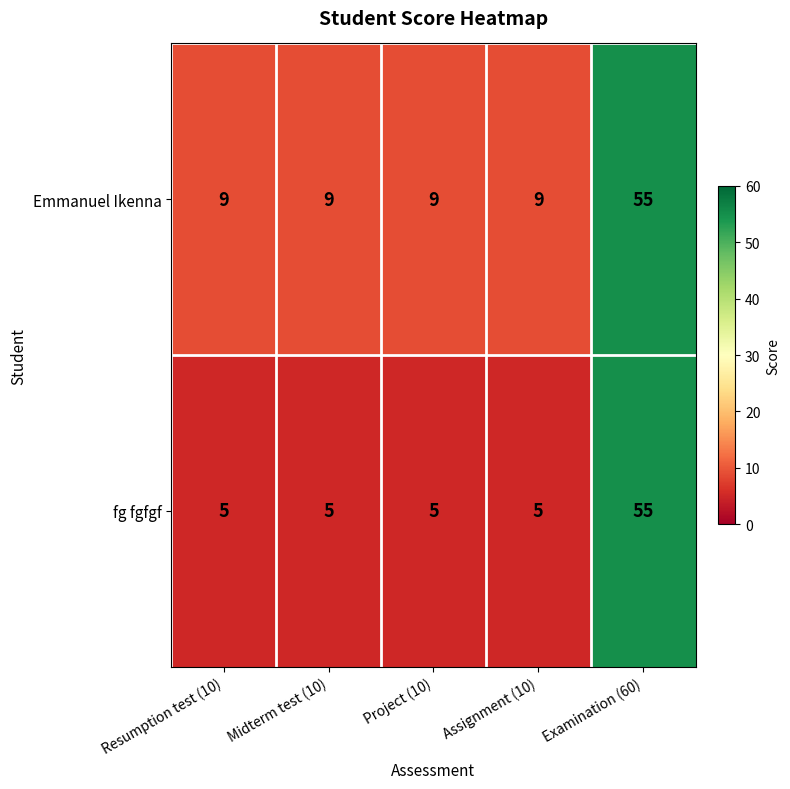

What is the lowest value of the Emmanuel Ikenna series?

9